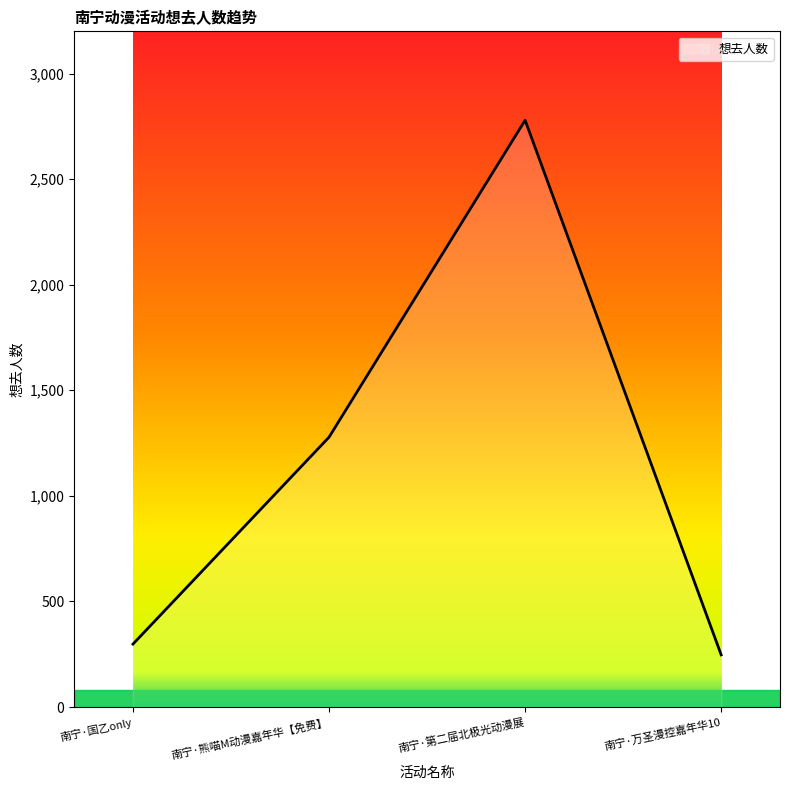

What is the sum of all values?

4602